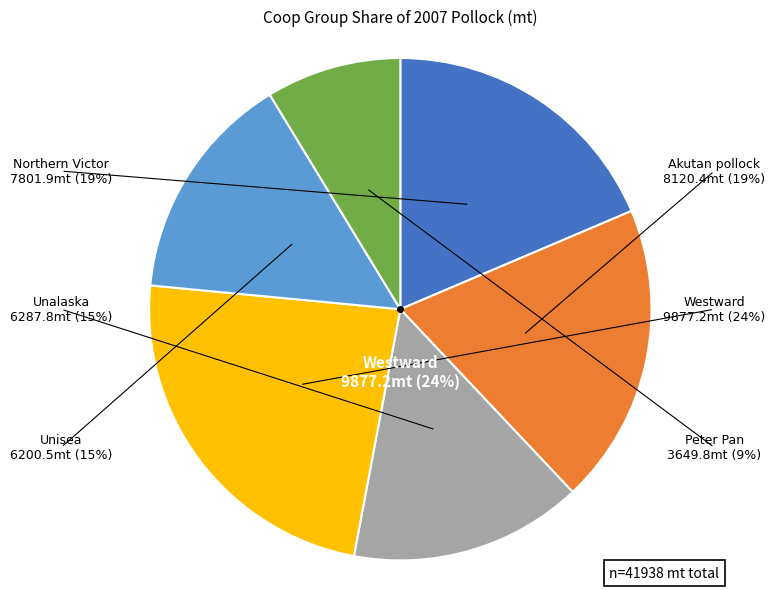

How many segments does this pie chart have?

6